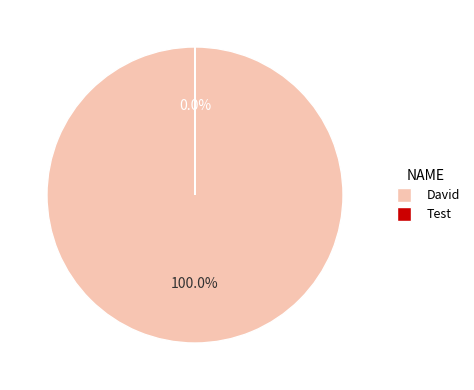

What is the change in value from David to Test?

-22210.1